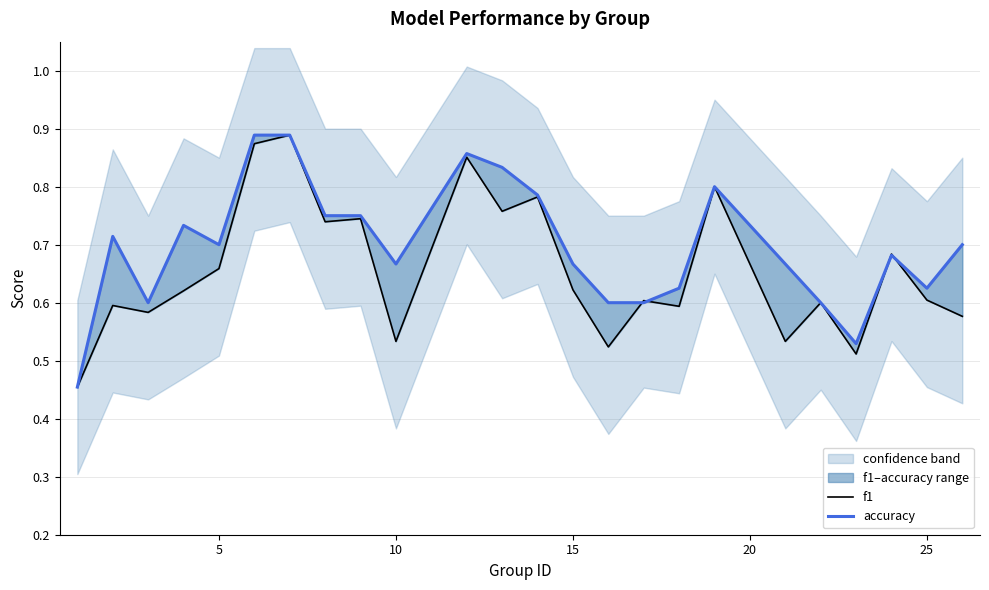

What is the difference between the maximum and minimum values in the f1 series?

0.4